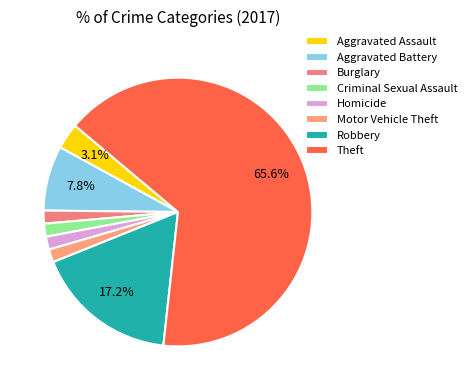

Does Motor Vehicle Theft account for over 50% of the chart?

No